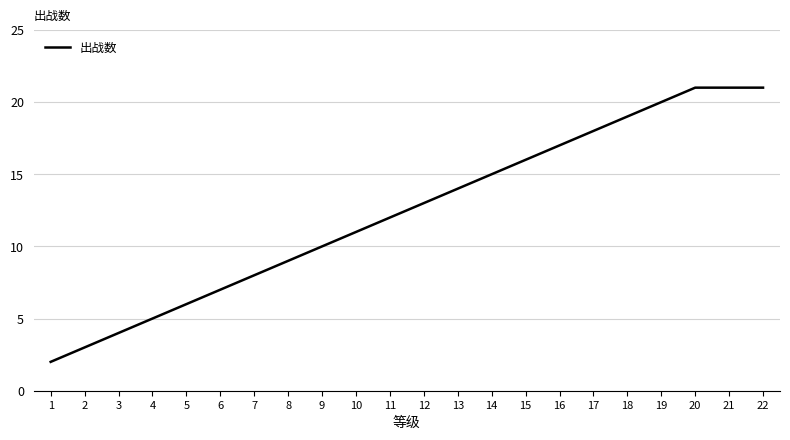

Reading right to left, list all the values displayed in this chart.

21	21	21	20	19	18	17	16	15	14	13	12	11	10	9	8	7	6	5	4	3	2